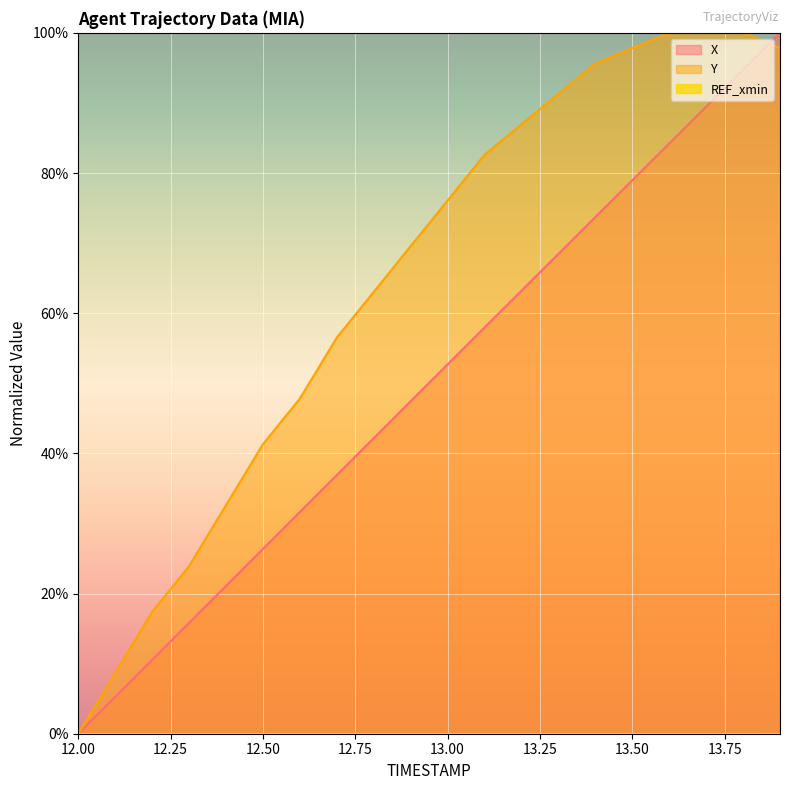

What is the approximate value of Y at 13.9?

97.8